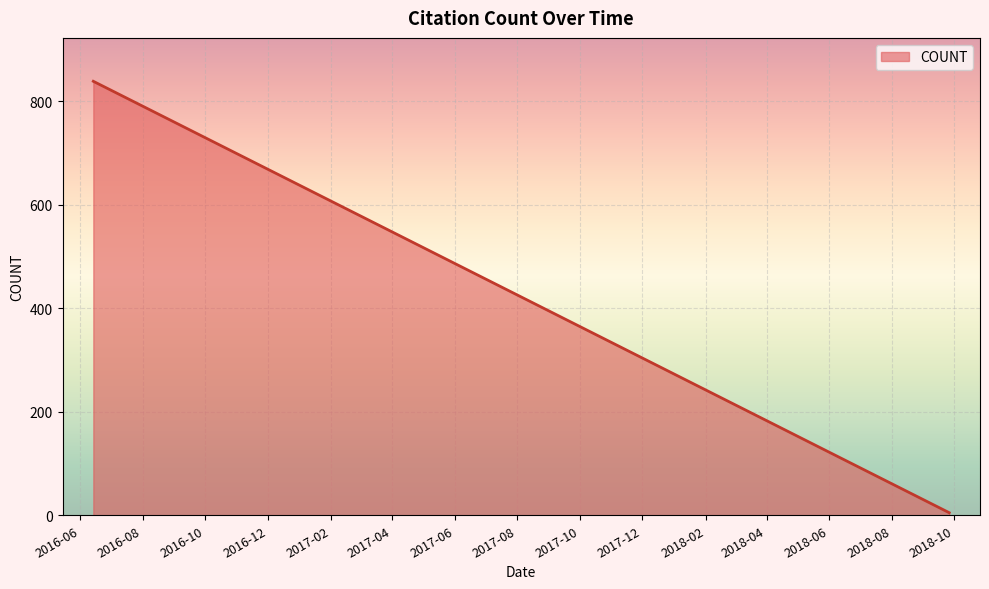

True or false: there are more than 2 points higher than both neighbors.

False